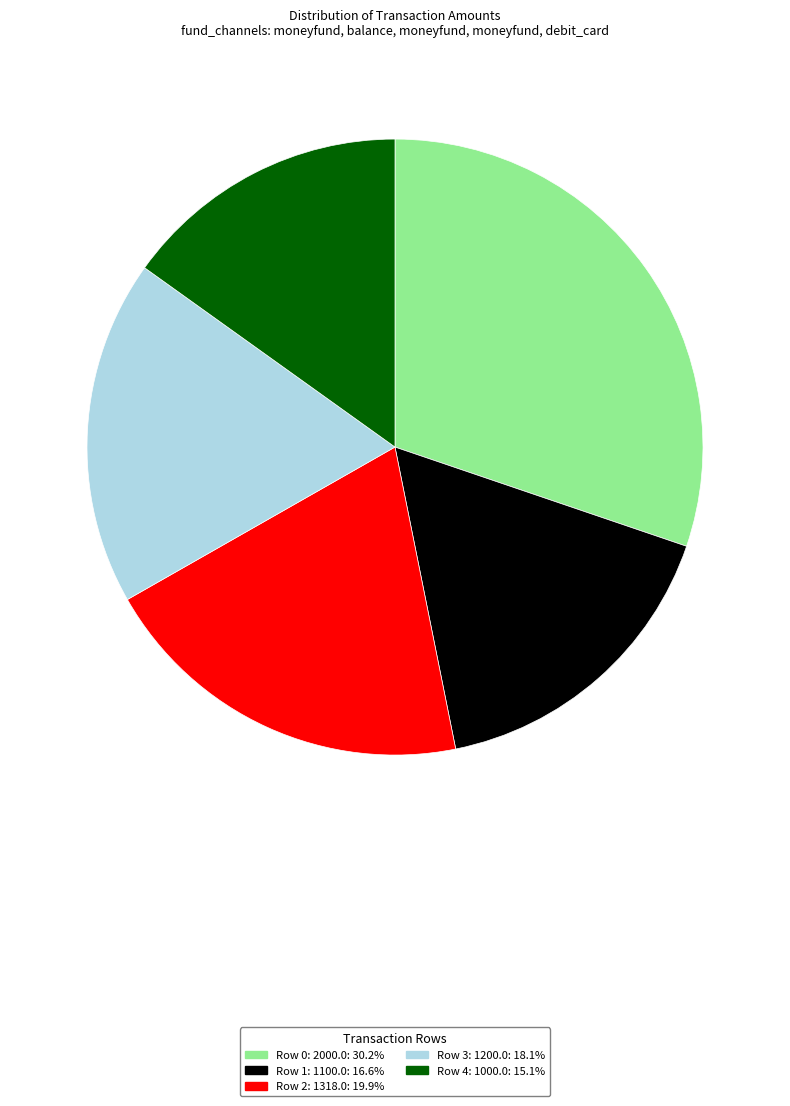

Is there any slice that represents more than half of the pie?

No